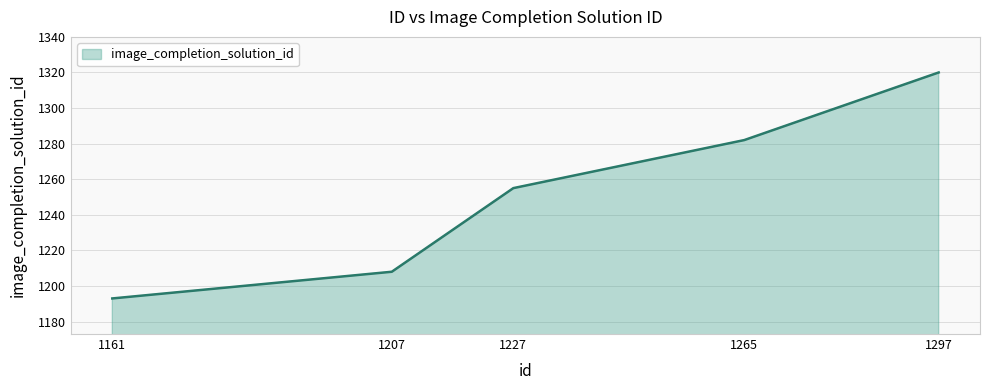

What is the difference between the maximum and minimum values?

127